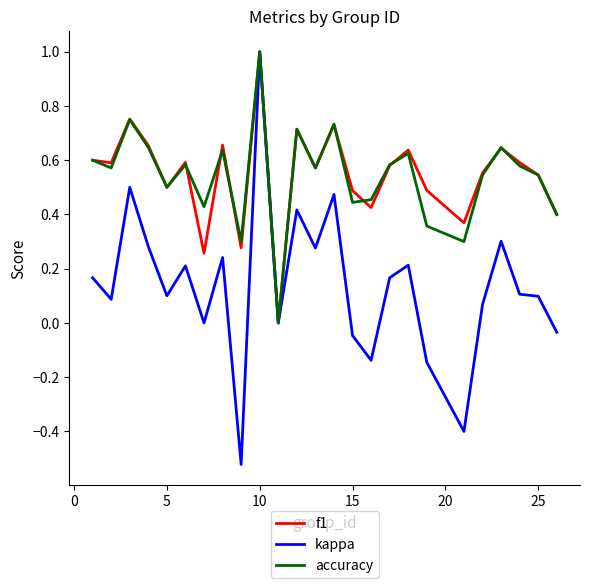

How many lines are shown in the chart?

3